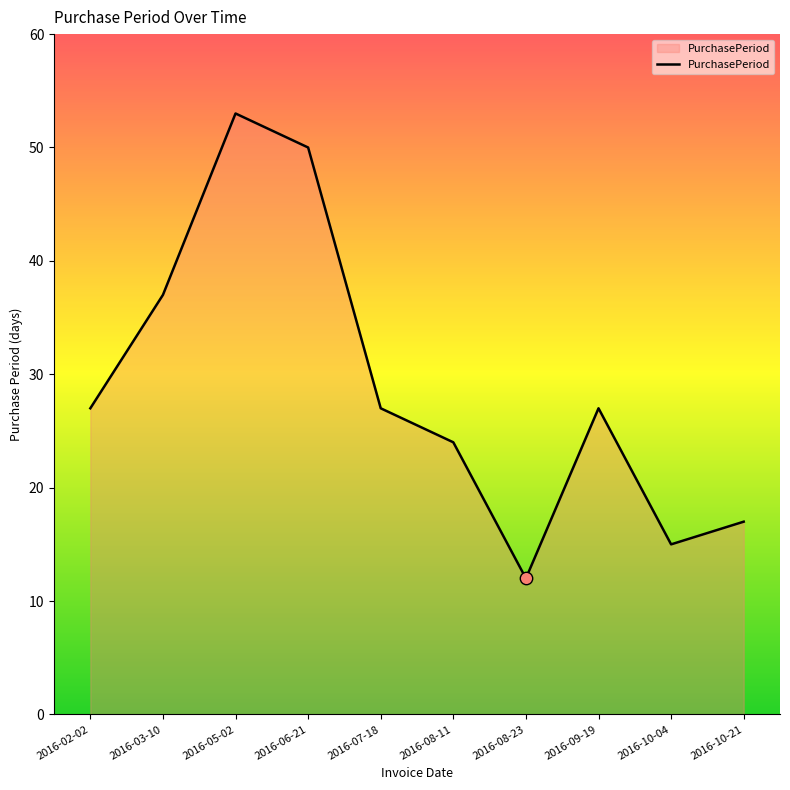

Approximately how many times larger is the value at 2016-02-02 compared to 2016-06-21?

0.5